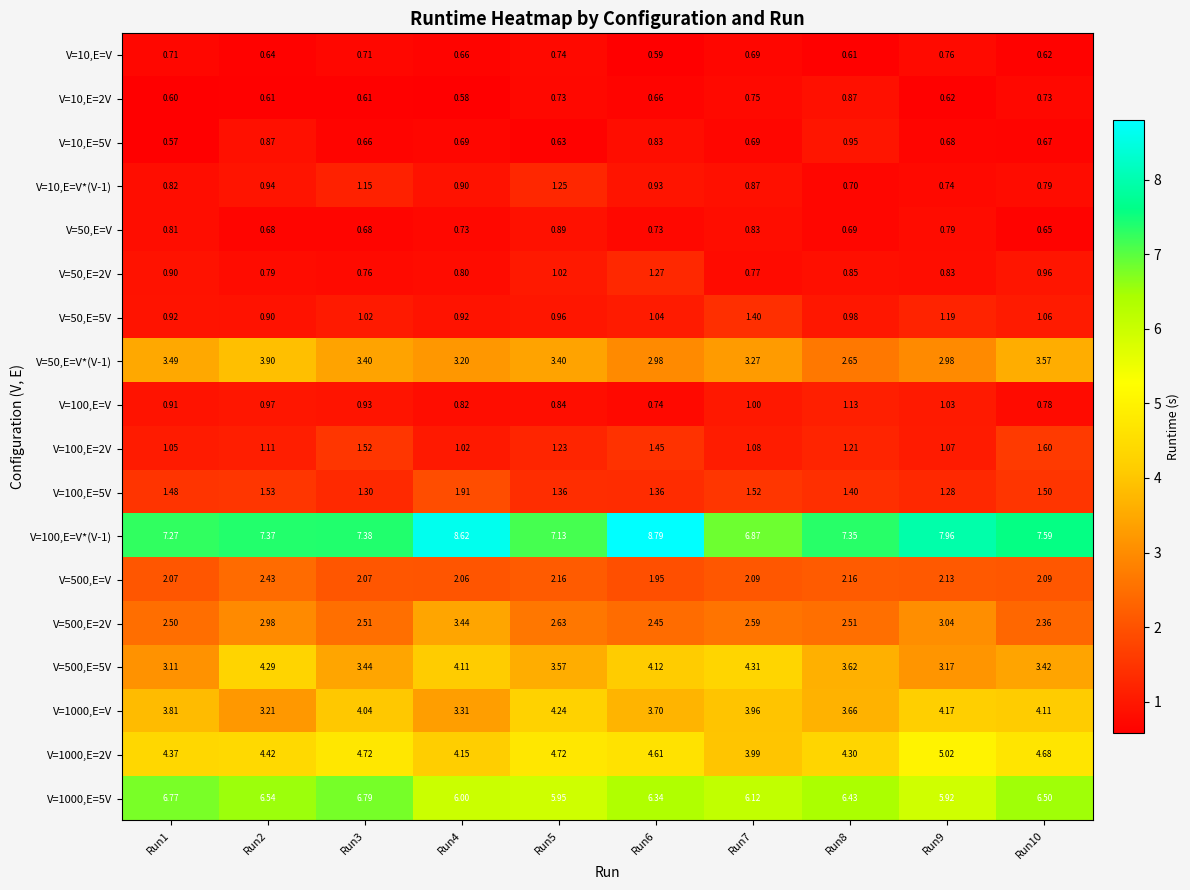

What is the greatest value displayed?

8.8